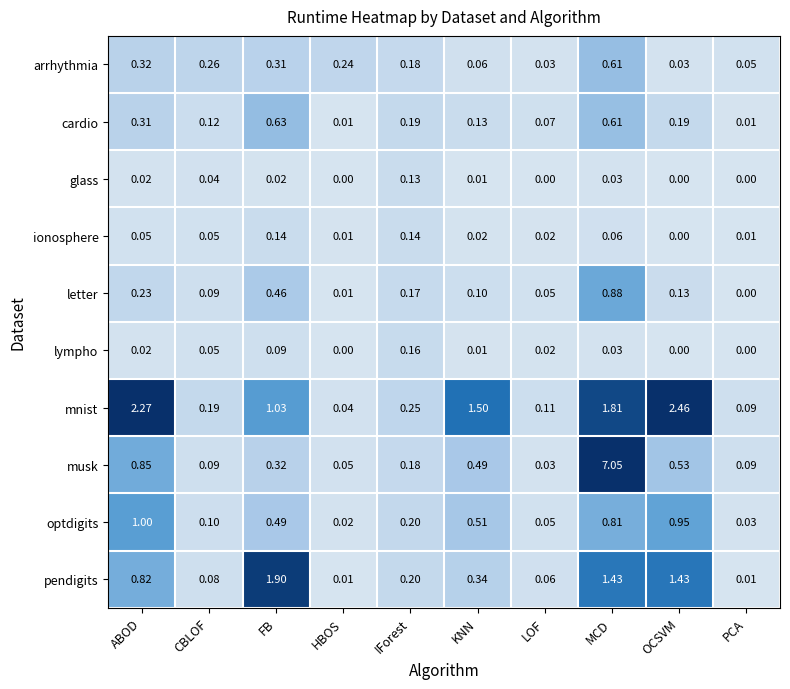

Which series changed the most between KNN and OCSVM?

pendigits